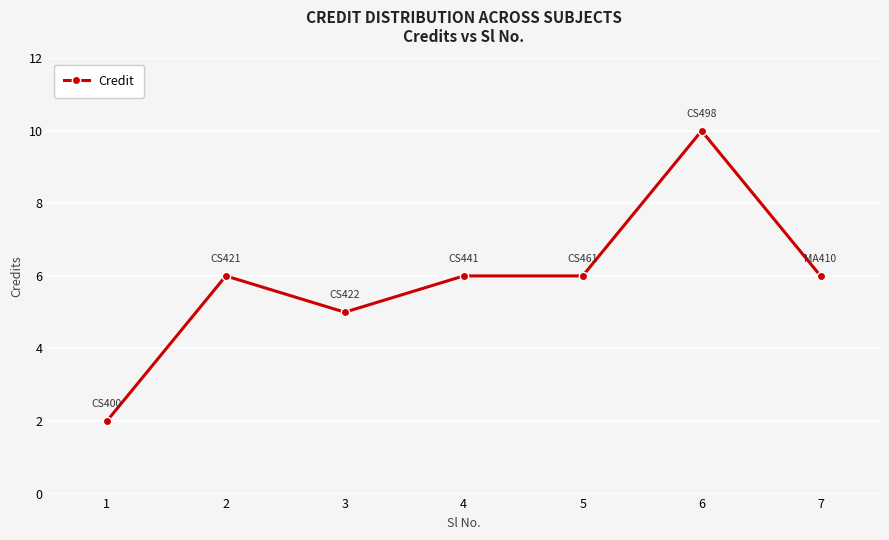

Between 7 and 3, which is larger?

7